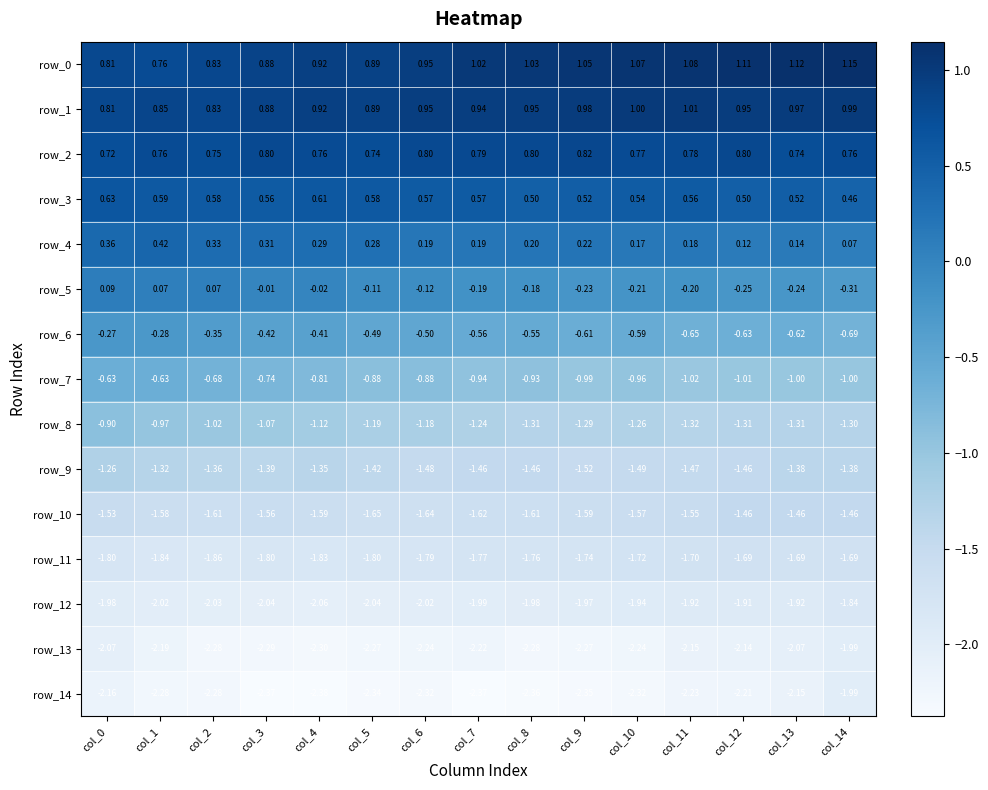

What is the difference between the highest and lowest values at col_4?

3.3